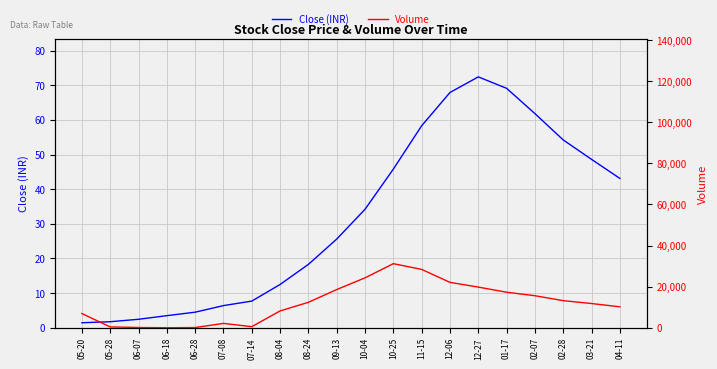

Reading left to right, transcribe all the data shown in this chart.

Close (INR): 05-20=1.4	05-28=1.8	06-07=2.5	06-18=3.5	06-28=4.5	07-08=6.4	07-14=7.7	08-04=12.5	08-24=18.3	09-13=25.6	10-04=34.2	10-25=45.8	11-15=58.3	12-06=67.9	12-27=72.4	01-17=69.1	02-07=61.8	02-28=54.2	03-21=48.6	04-11=43.1
Volume: 05-20=6922.0	05-28=418.0	06-07=133.0	06-18=12.0	06-28=114.0	07-08=2131.0	07-14=535.0	08-04=8200.0	08-24=12400.0	09-13=18600.0	10-04=24300.0	10-25=31200.0	11-15=28400.0	12-06=22100.0	12-27=19800.0	01-17=17300.0	02-07=15600.0	02-28=13200.0	03-21=11800.0	04-11=10200.0